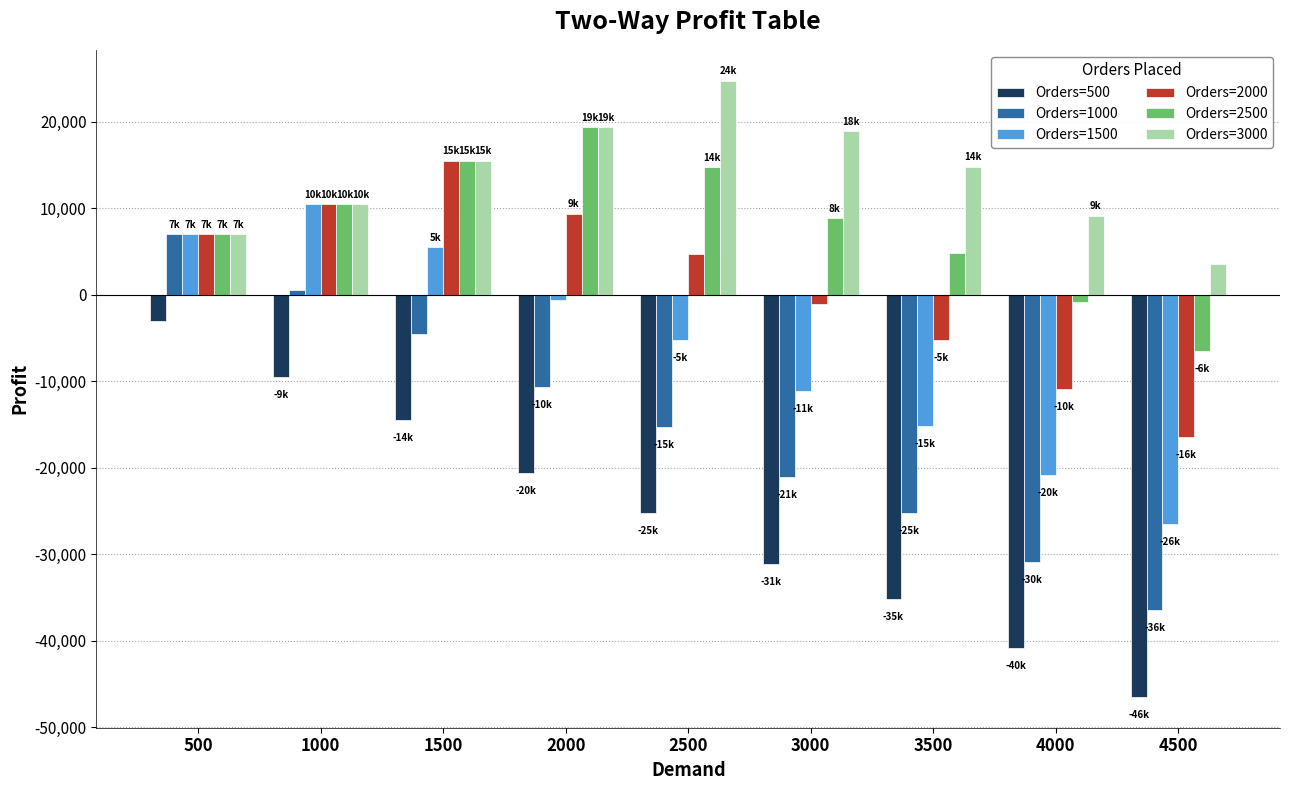

Reading right to left, list all the values displayed in this chart.

Orders=500: 4500=-46500	4000=-40850	3500=-35200	3000=-31125	2500=-25250	2000=-20625	1500=-14500	1000=-9500	500=-3000
Orders=1000: 4500=-36500	4000=-30850	3500=-25200	3000=-21125	2500=-15250	2000=-10625	1500=-4500	1000=500	500=7000
Orders=1500: 4500=-26500	4000=-20850	3500=-15200	3000=-11125	2500=-5250	2000=-625	1500=5500	1000=10500	500=7000
Orders=2000: 4500=-16500	4000=-10850	3500=-5200	3000=-1125	2500=4750	2000=9375	1500=15500	1000=10500	500=7000
Orders=2500: 4500=-6500	4000=-850	3500=4800	3000=8875	2500=14750	2000=19375	1500=15500	1000=10500	500=7000
Orders=3000: 4500=3500	4000=9150	3500=14800	3000=18875	2500=24750	2000=19375	1500=15500	1000=10500	500=7000